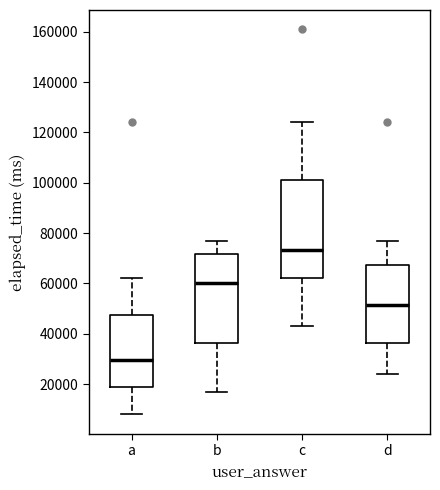

Which box's median line is the highest?

c